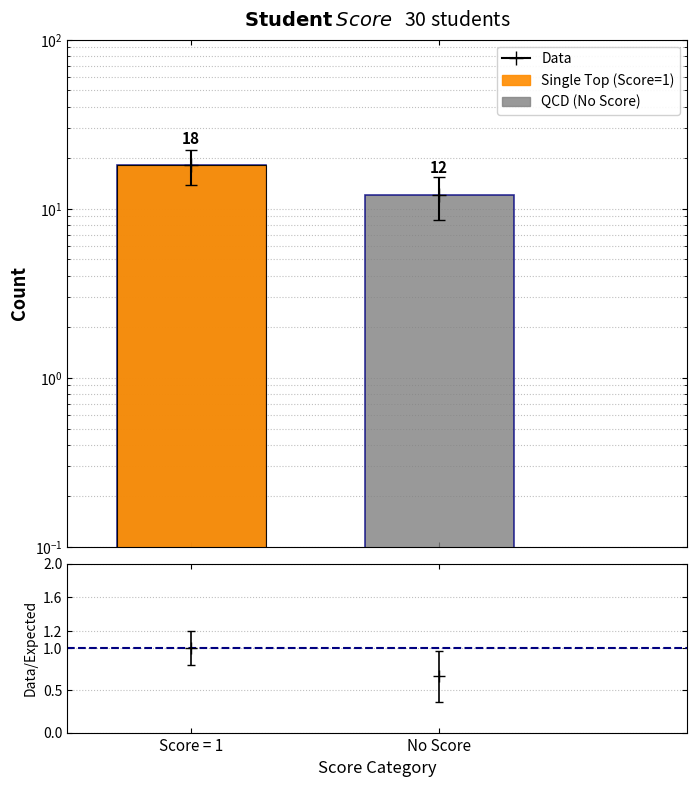

What is the label of the 2nd bar from the right?

Score = 1